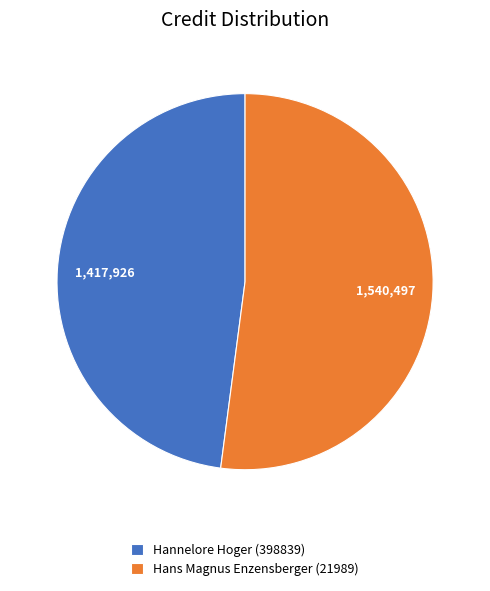

What is the largest slice in the pie chart?

Hans Magnus Enzensberger (21989)